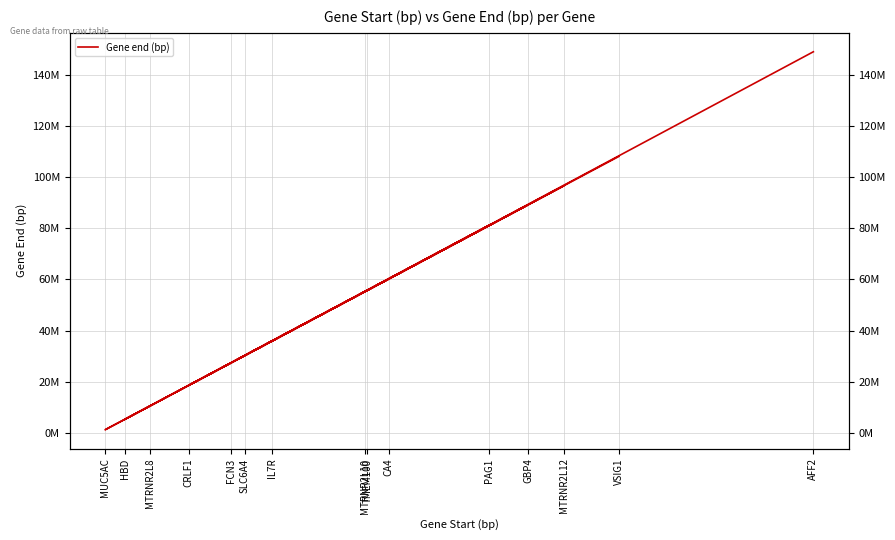

The chart shows a value of 2133014 at MUC5AC. True or false?

False